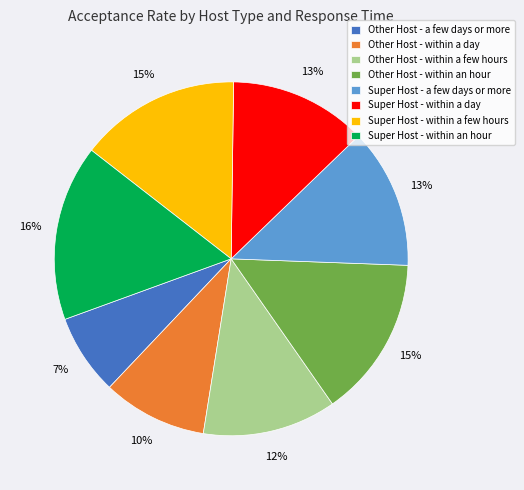

To the nearest percent, what is the difference between the Other Host - within an hour and Super Host - a few days or more slice percentages?

2%